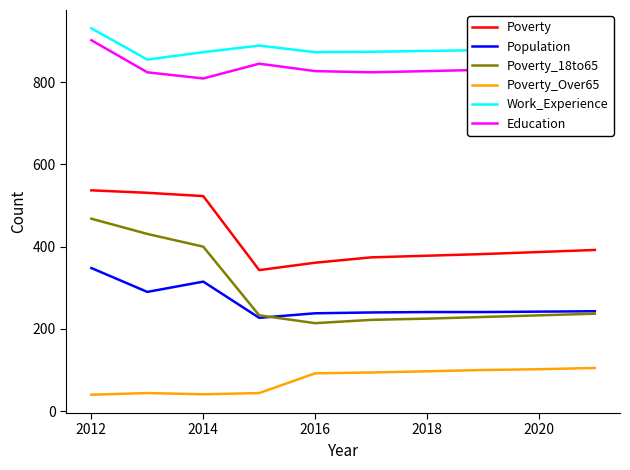

In Education, how many points are lower than both neighbors (excluding endpoints)?

2